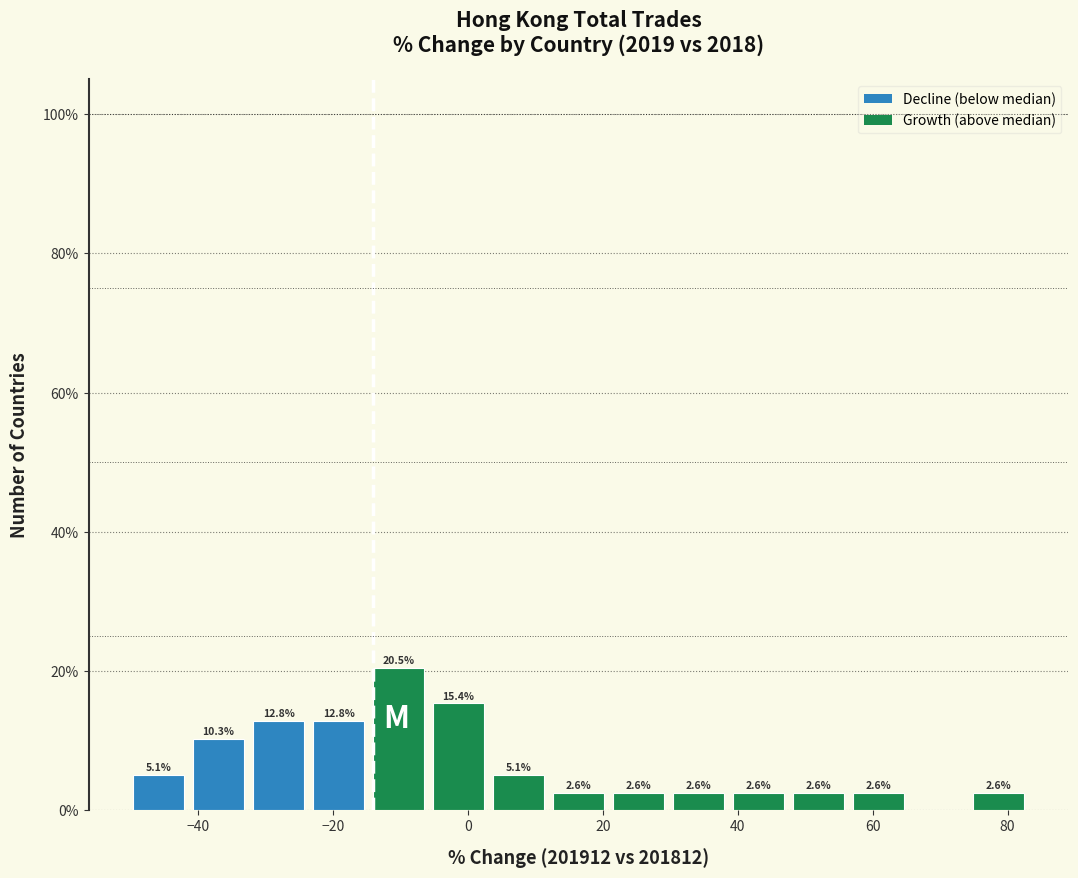

Over which range of the x-axis is the bar tallest?

-14 to -6